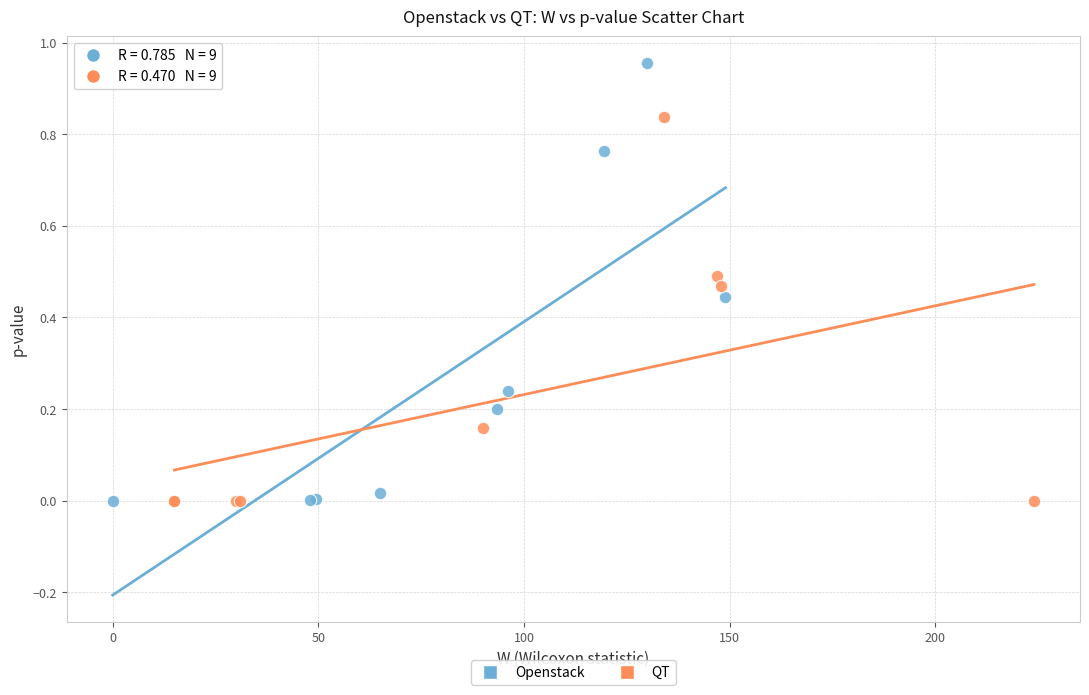

What are all the series names shown in the legend?

Openstack, QT